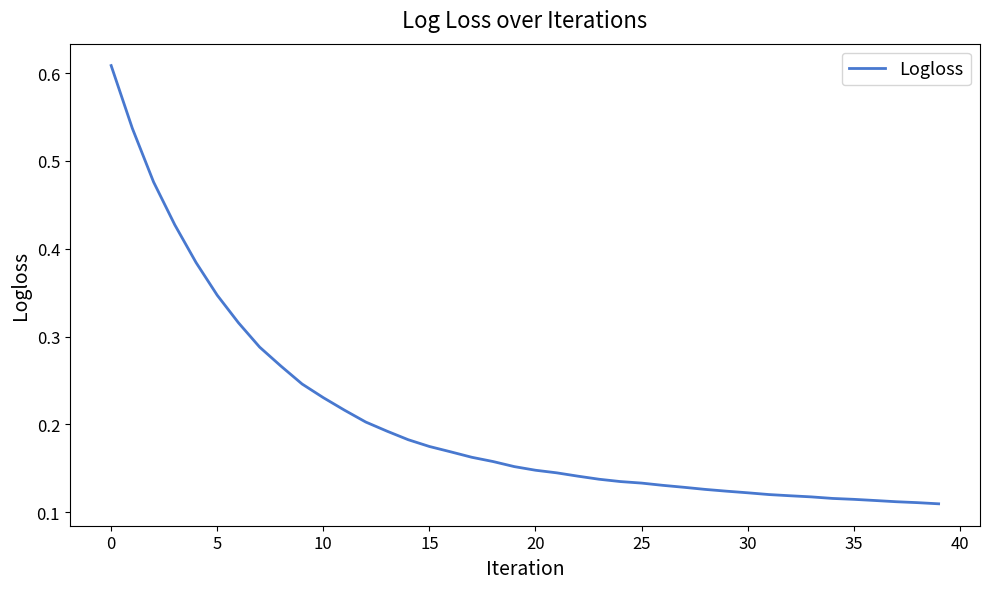

How many lines are shown in the chart?

1